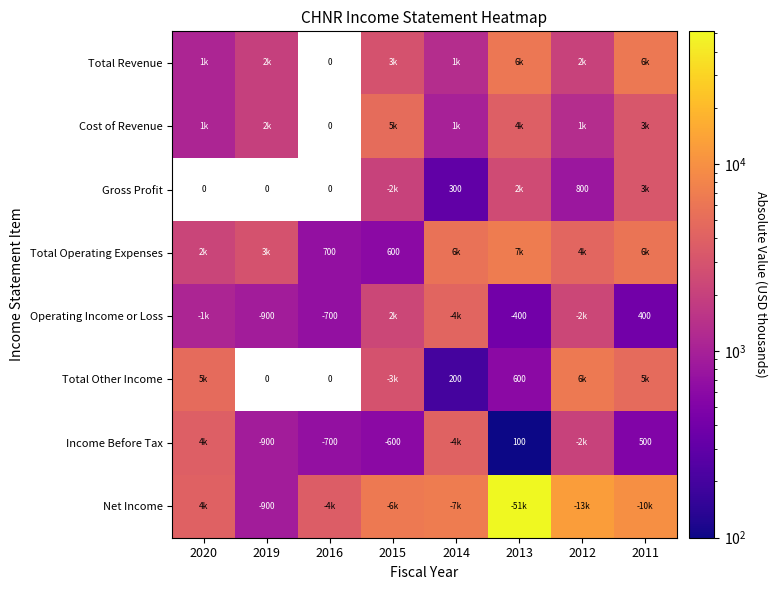

The value of Gross Profit at 2014 is 300. True or false?

True